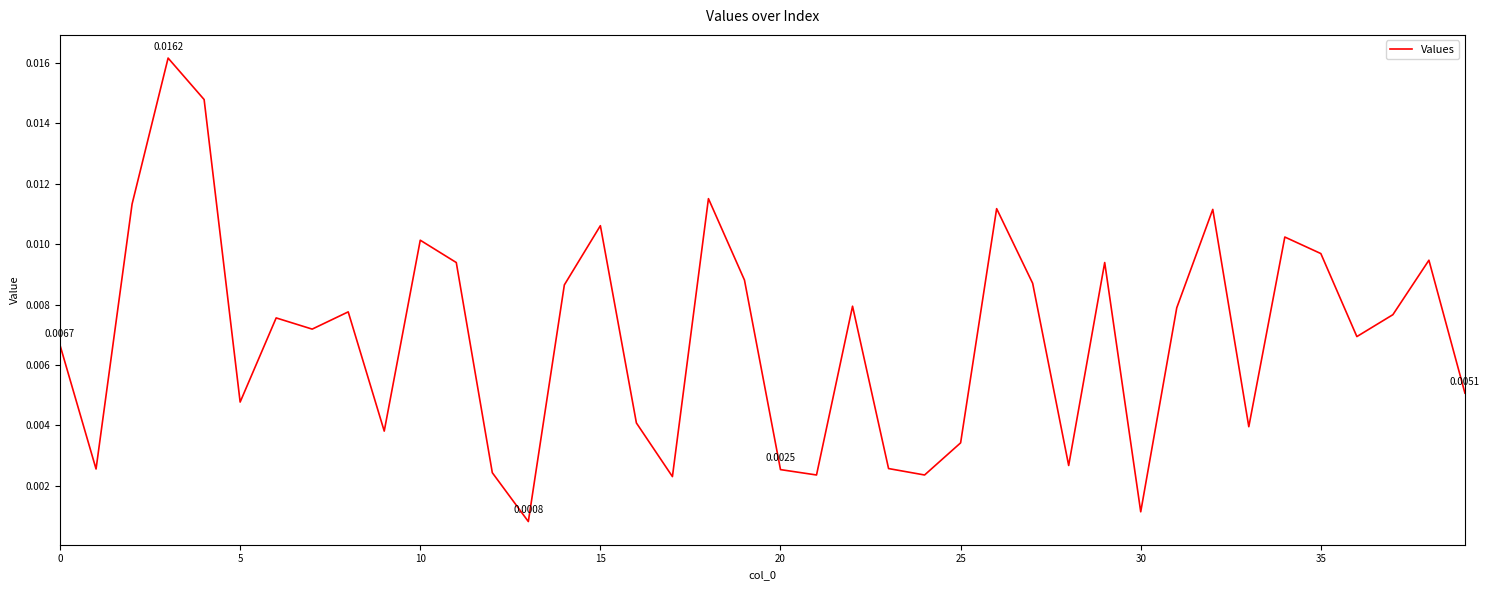

True or false: there are more than 1 points higher than both neighbors.

True